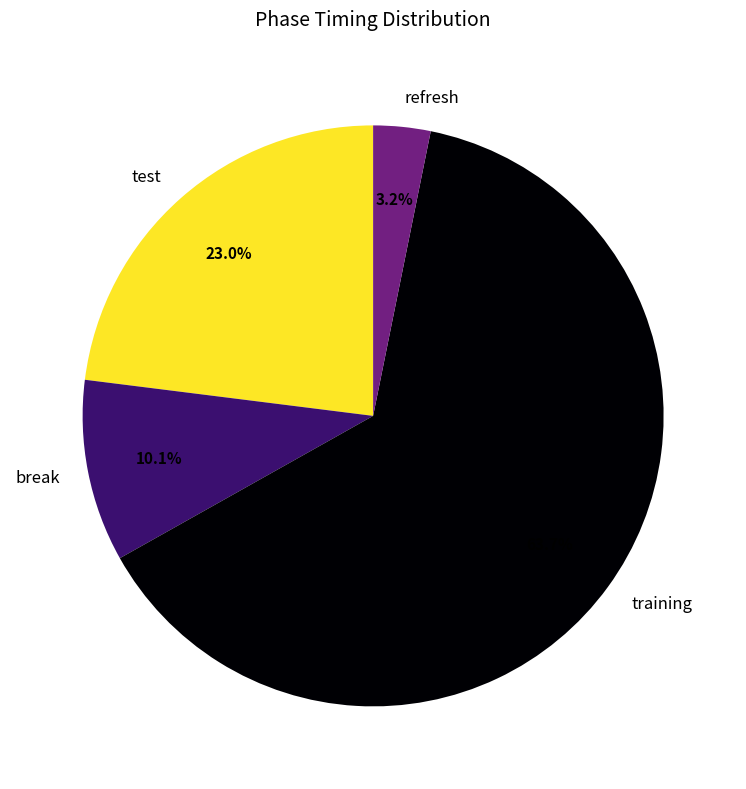

True or false: training accounts for 50% of the total.

False